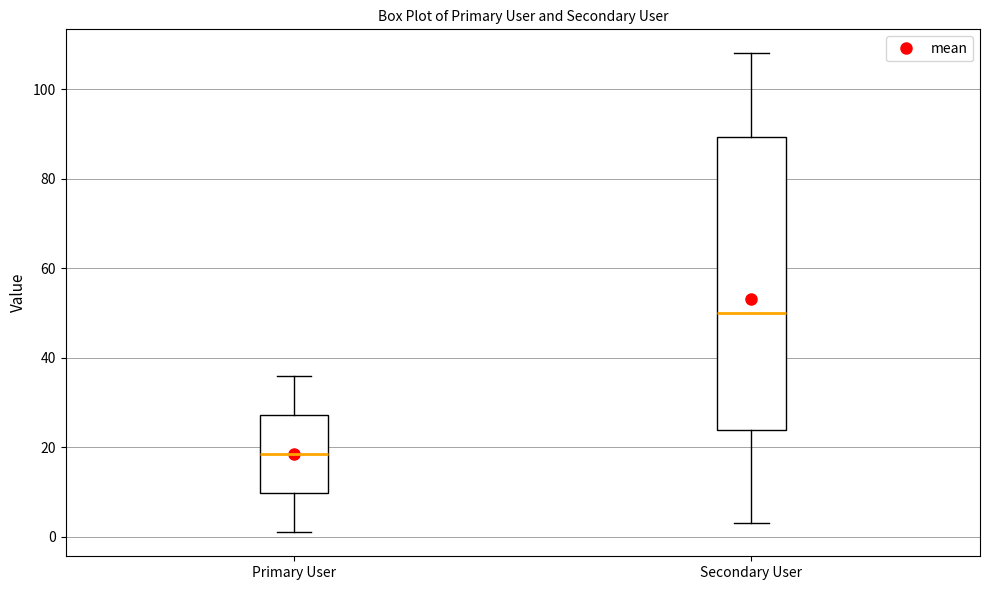

Reading left to right, transcribe this box plot: for each box, give where its median line is, the range the box spans, and where its two whiskers end, as read against the y-axis. The values are not printed on the chart, so give them approximately, as read against the axis.

Primary User: median 18, box 10 to 28, whiskers 2 to 36
Secondary User: median 50, box 24 to 90, whiskers 4 to 108